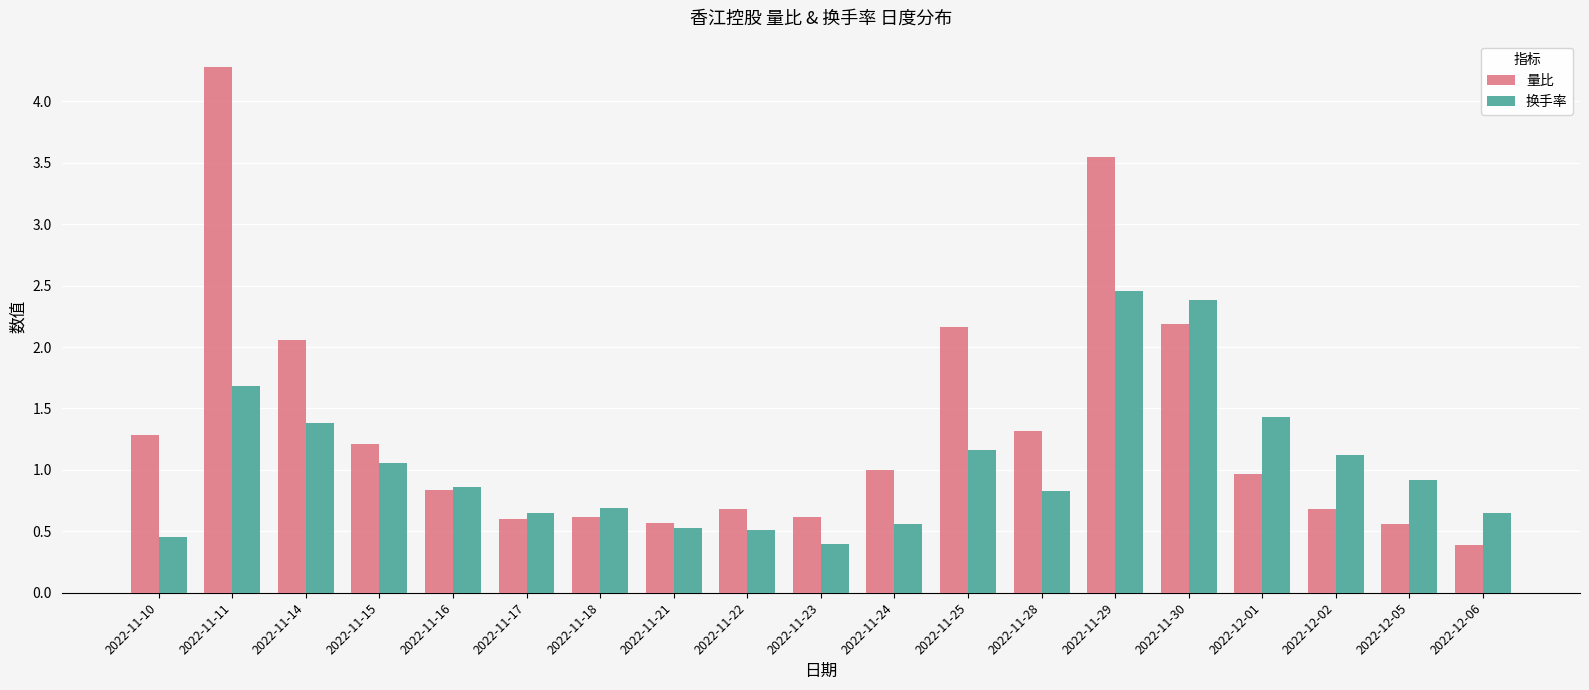

What is the label of the 4th bar from the left?

2022-11-15